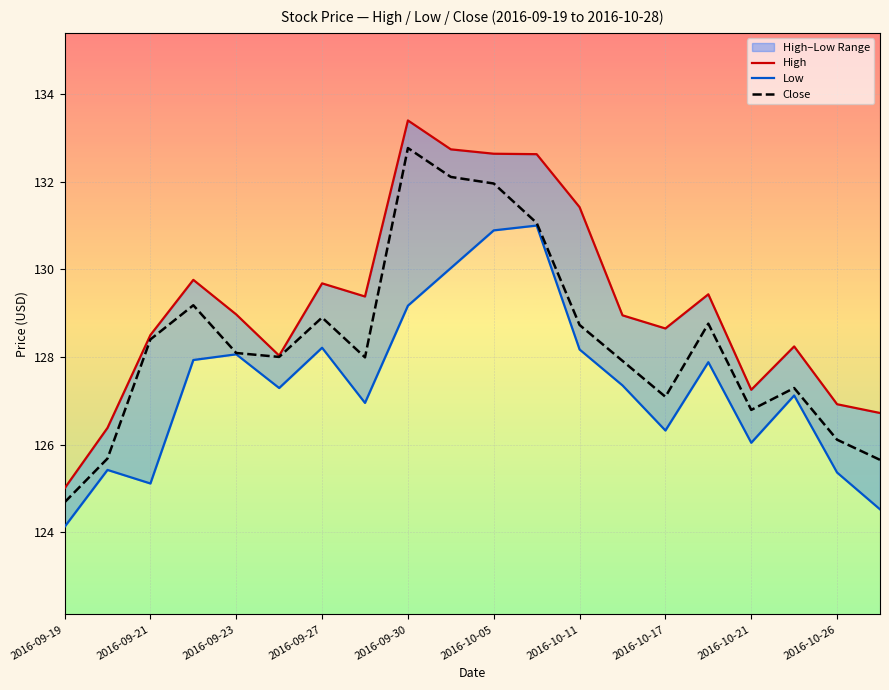

The Close series shows 128.4 at 2016-09-21. True or false?

True